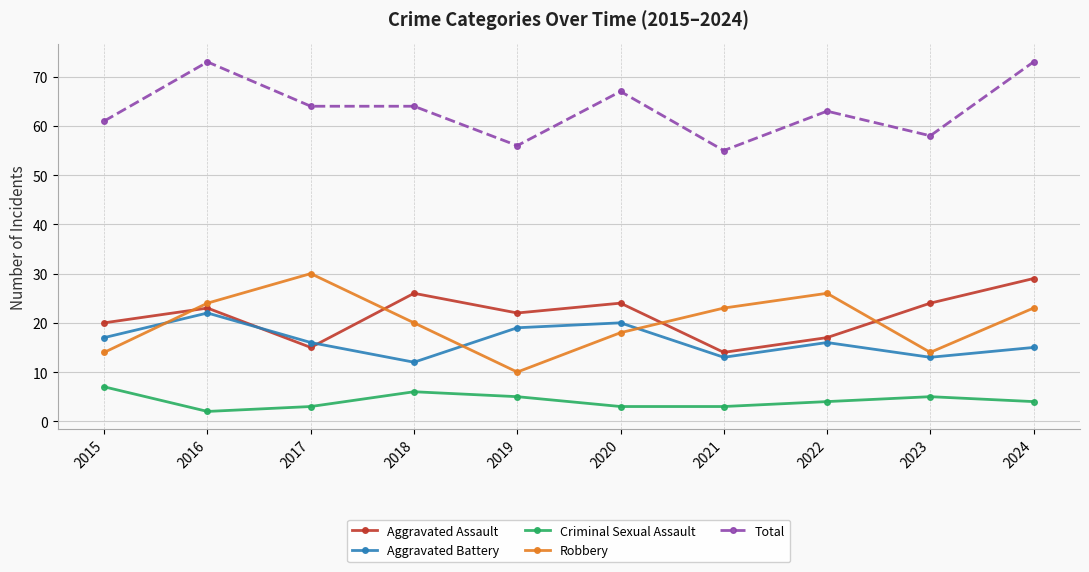

Count the Criminal Sexual Assault values in the range 3 to 5.

7